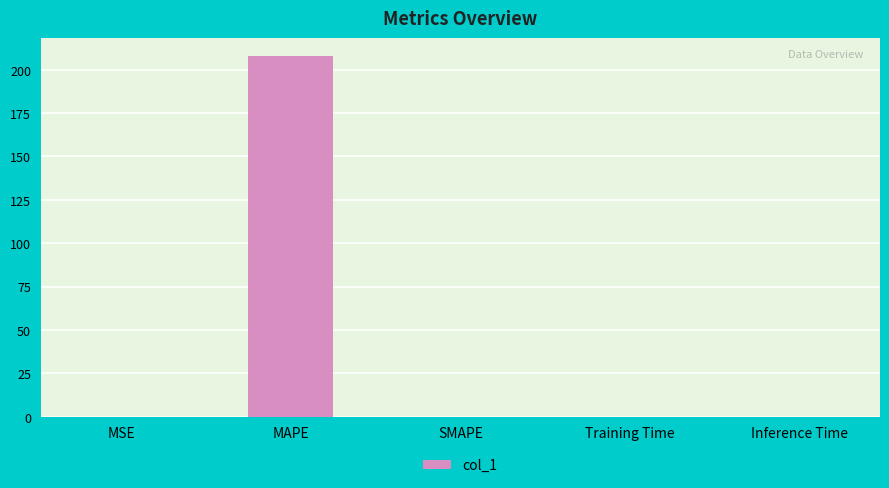

What is the difference between the values at MAPE and Inference Time?

207.9